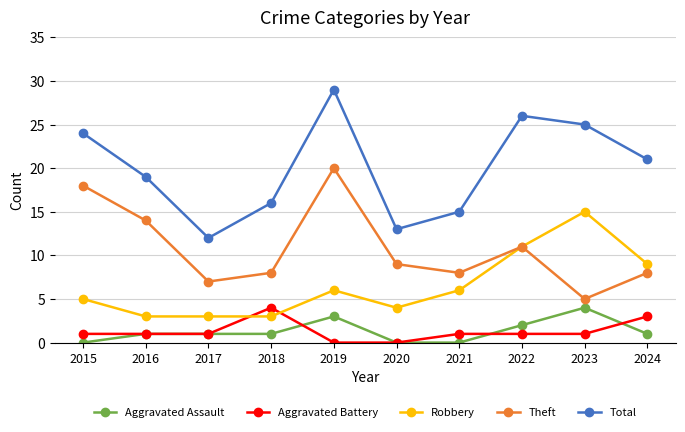

Which series has the largest range (max minus min)?

Total